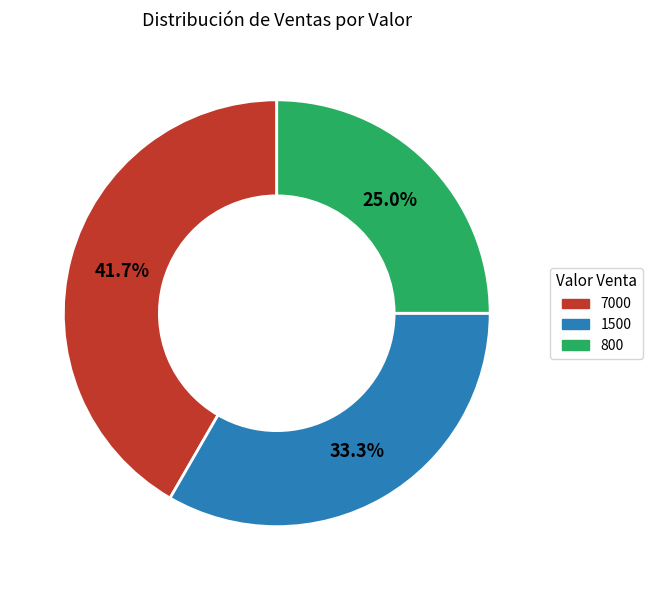

Between 1500 and 800, which is larger?

1500